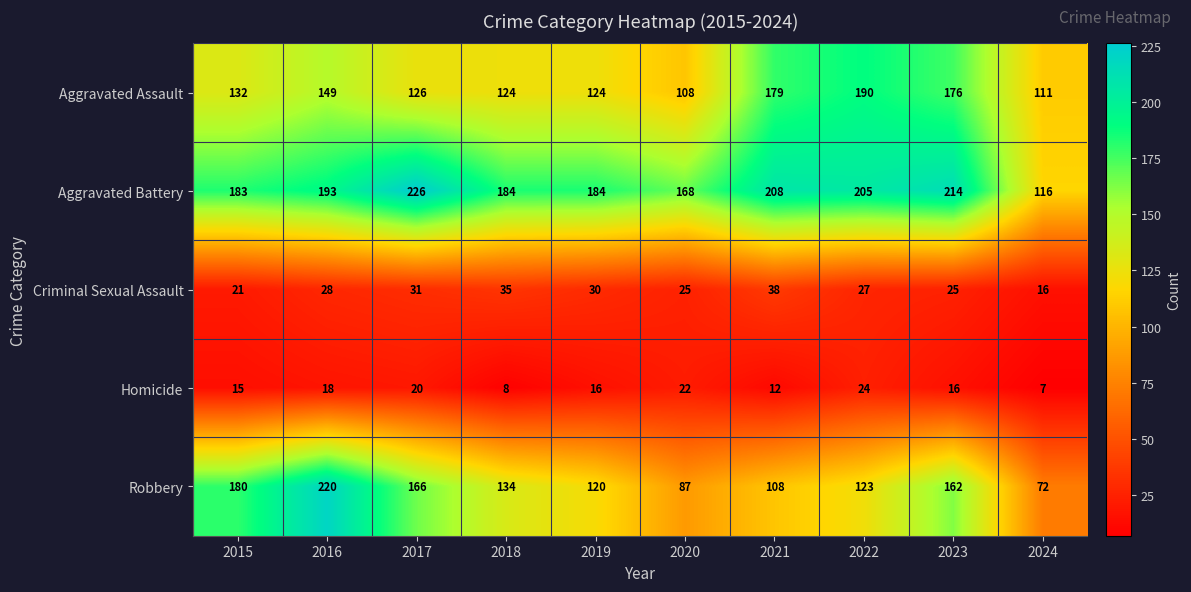

What is the greatest value displayed?

226